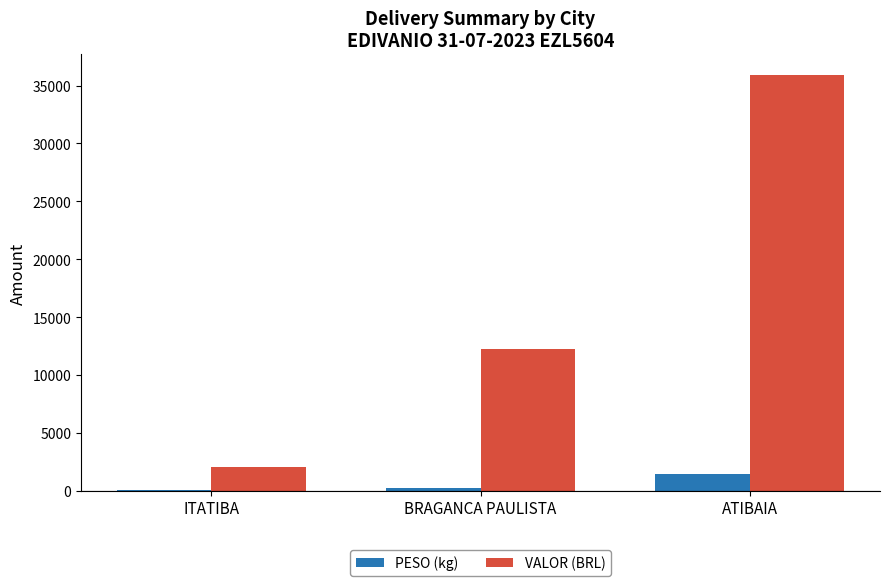

Which series has the largest total across all categories?

VALOR (BRL)